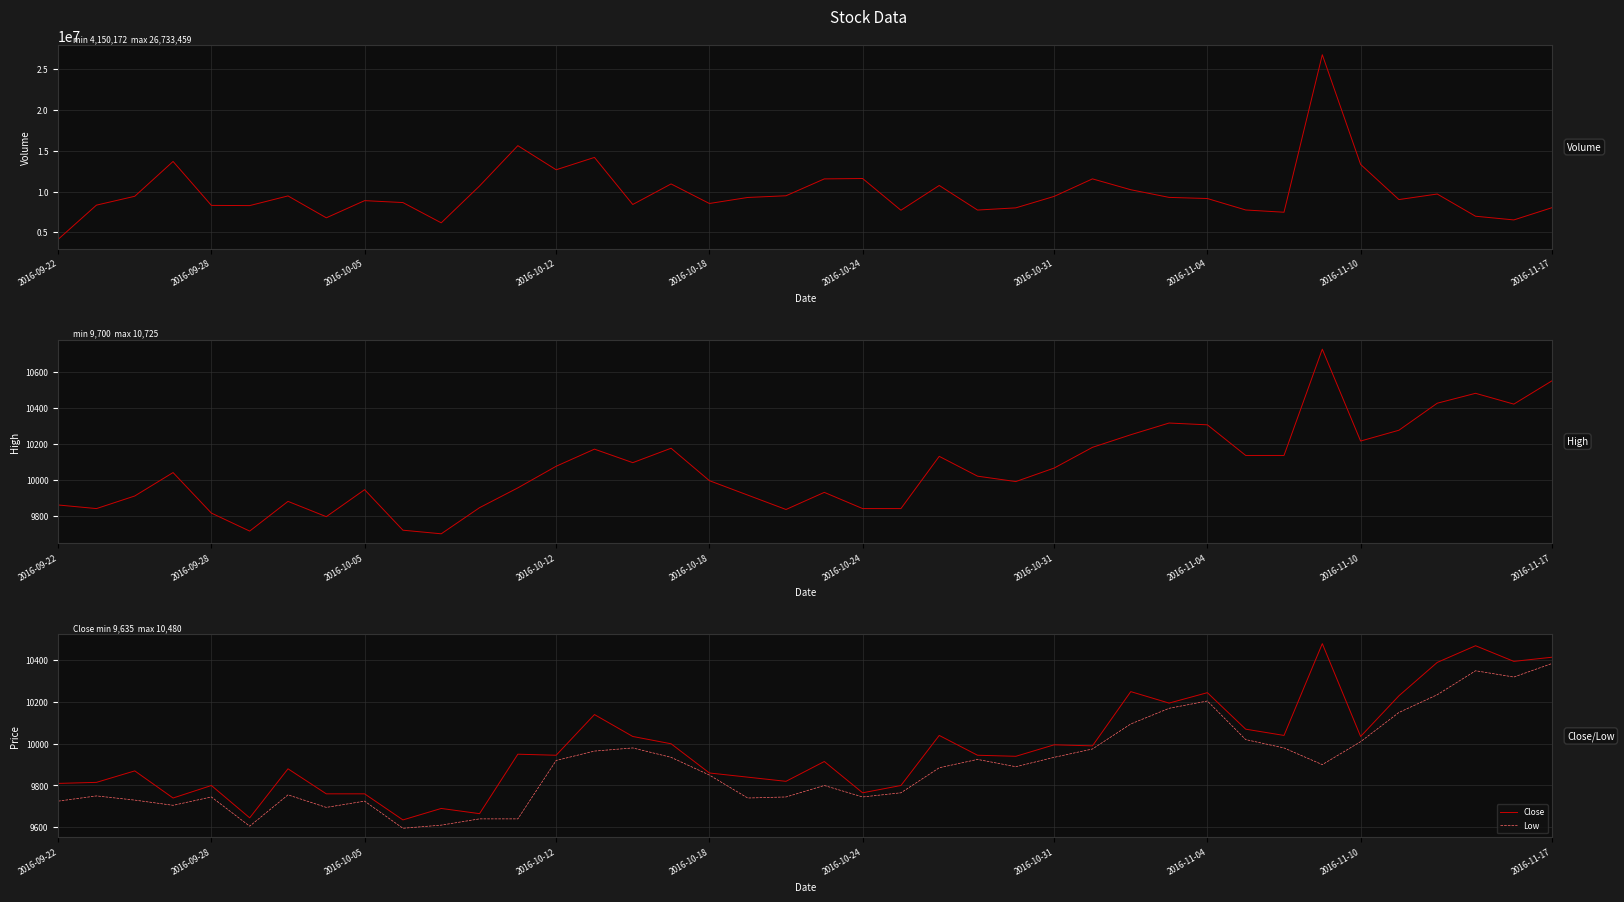

What is the value of the Volume point at the 26th from the left?

8001546